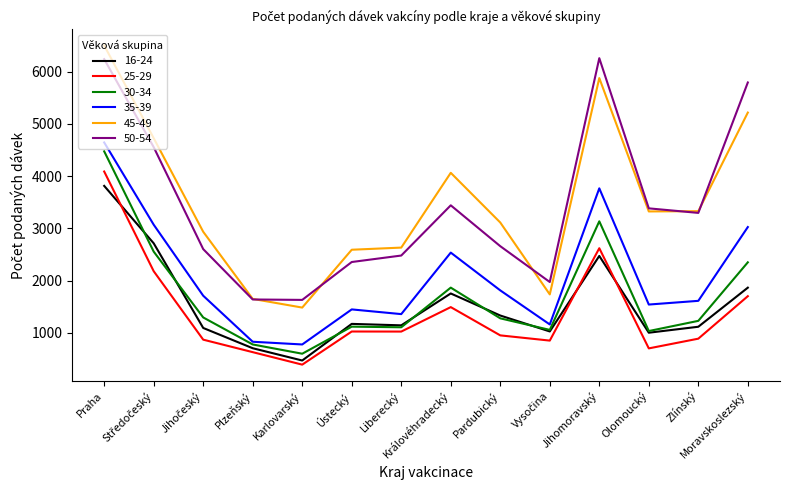

What is the minimum value for 50-54?

1630